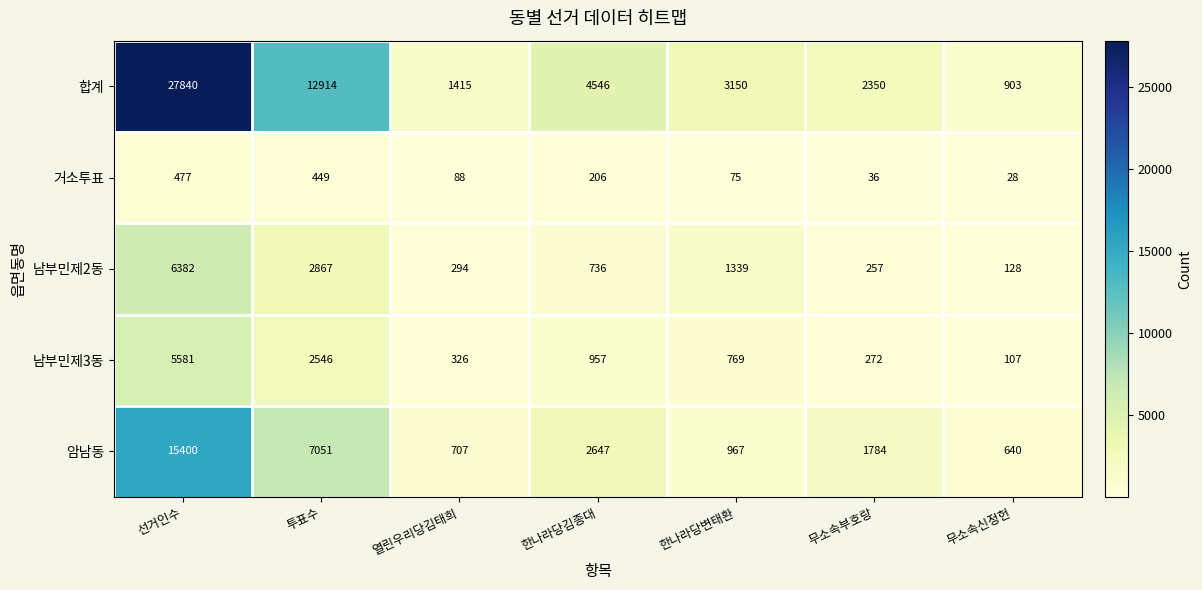

How many data points does each series have?

7